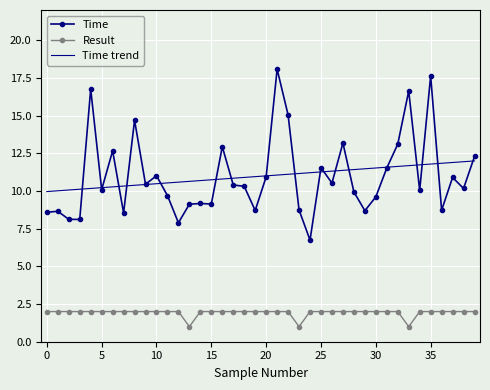

List the series in order of their peak value, lowest first.

Result, Time trend, Time